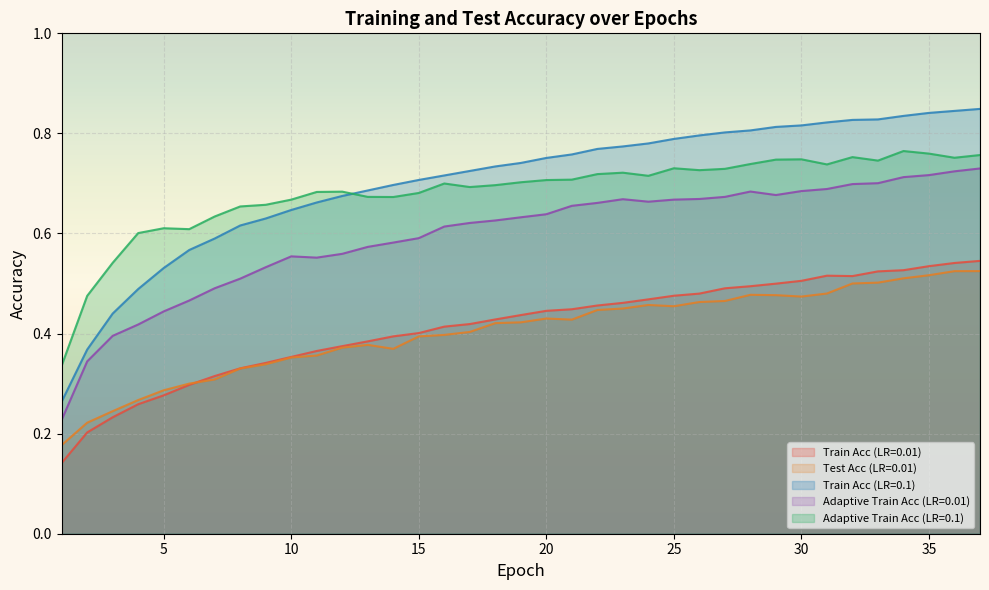

Does the chart display data point markers on the line(s)?

No